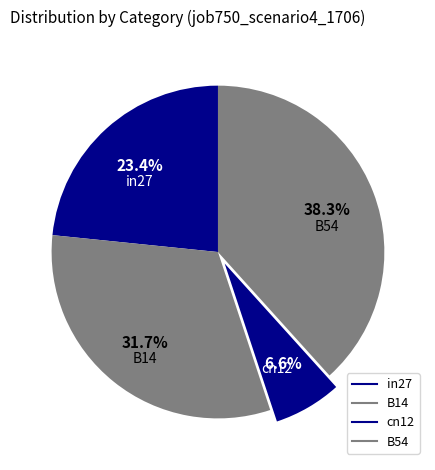

Combined, what portion of the pie is cn12 and B54?

44.9%